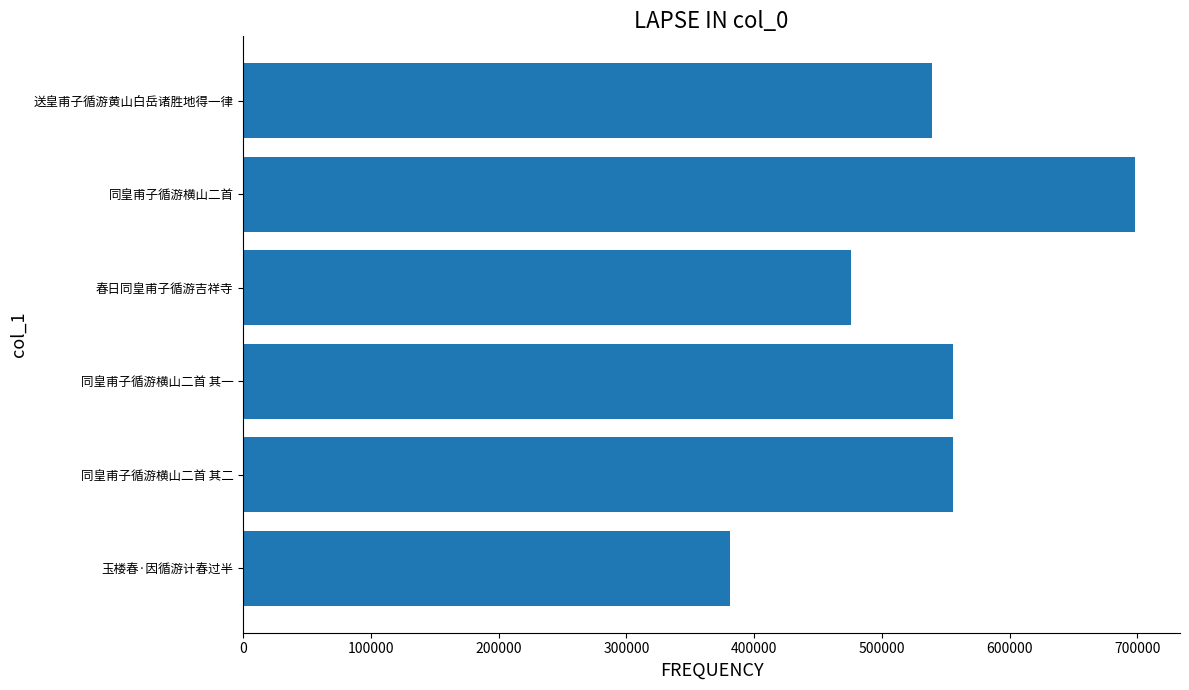

Count the number of values greater than 539027.

3